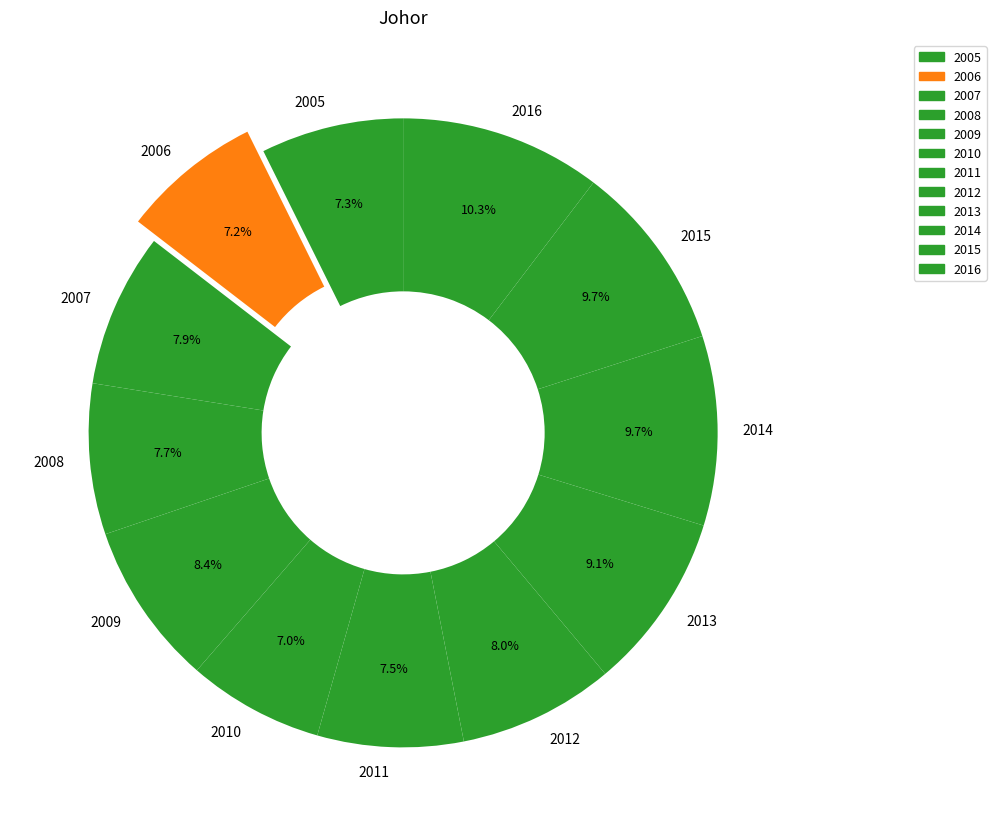

What percentage is NOT represented by 2011?

92.5%